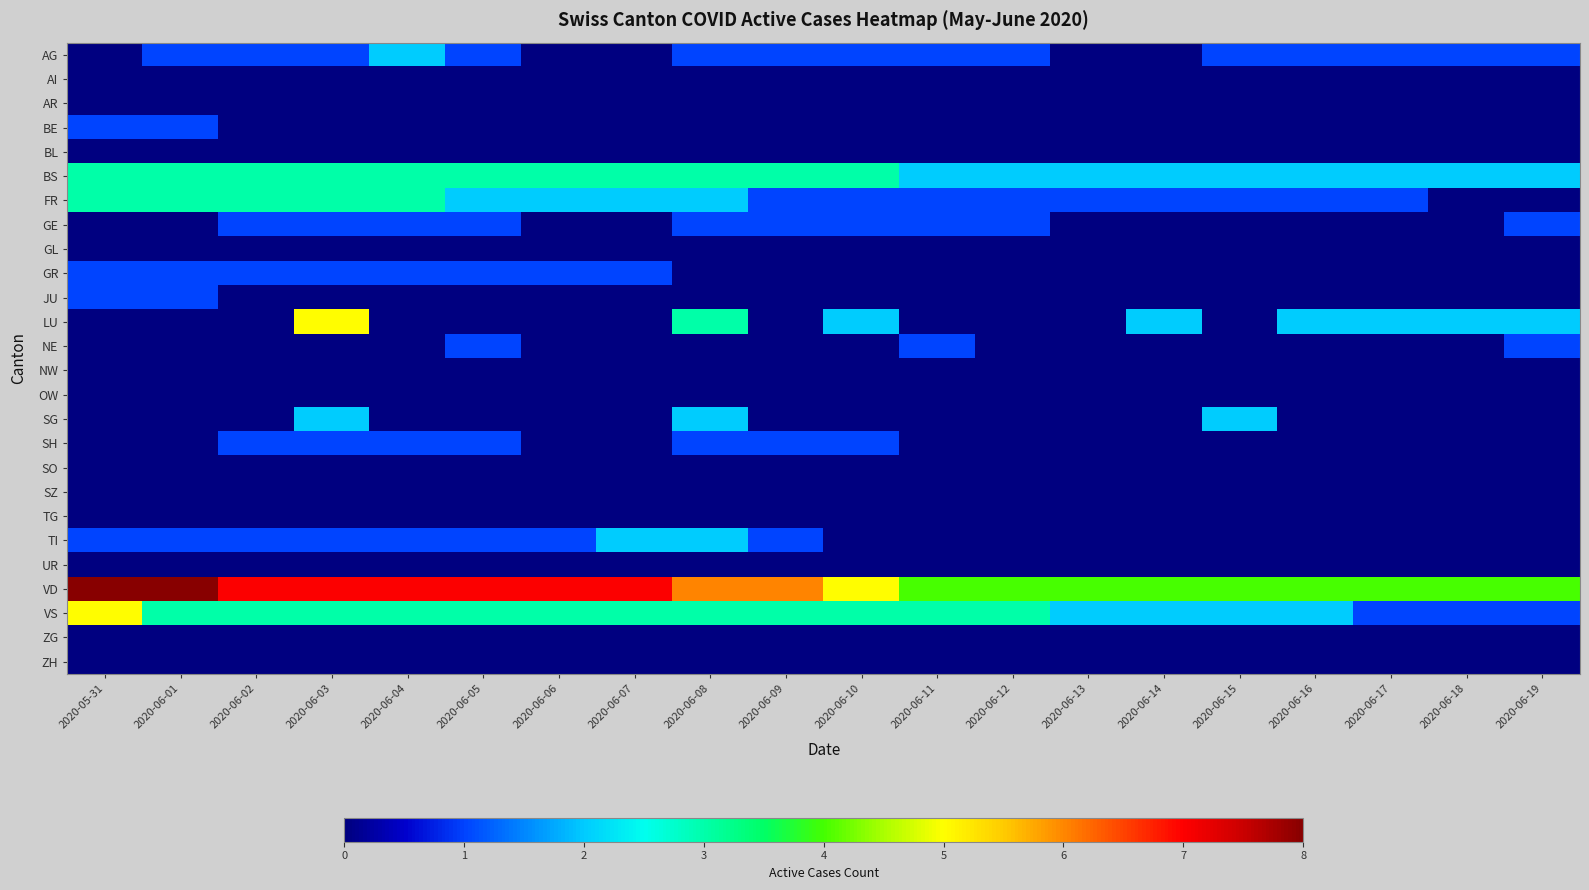

Rank the series by their maximum value, from highest to lowest.

VD, LU, VS, BS, FR, AG, SG, TI, BE, GE, GR, JU, NE, SH, AI, AR, BL, GL, NW, OW, SO, SZ, TG, UR, ZG, ZH